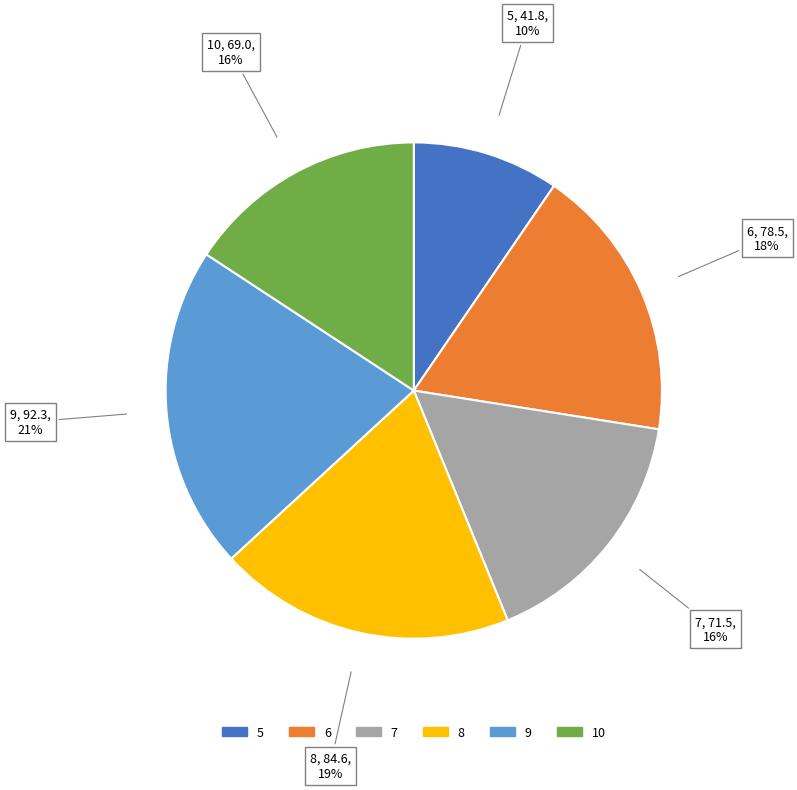

The 6 slice represents 18% of the pie. True or false?

True